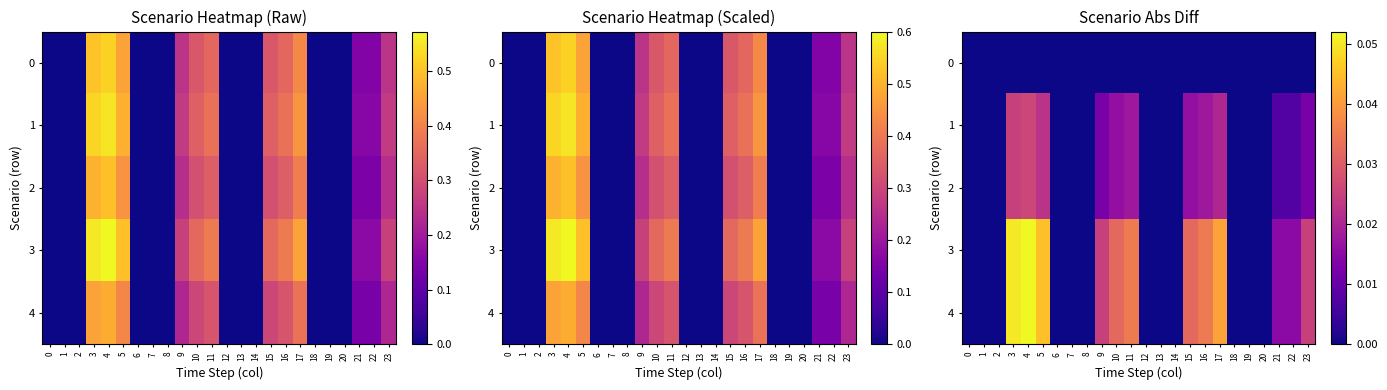

How many values in 4 are above zero?

12